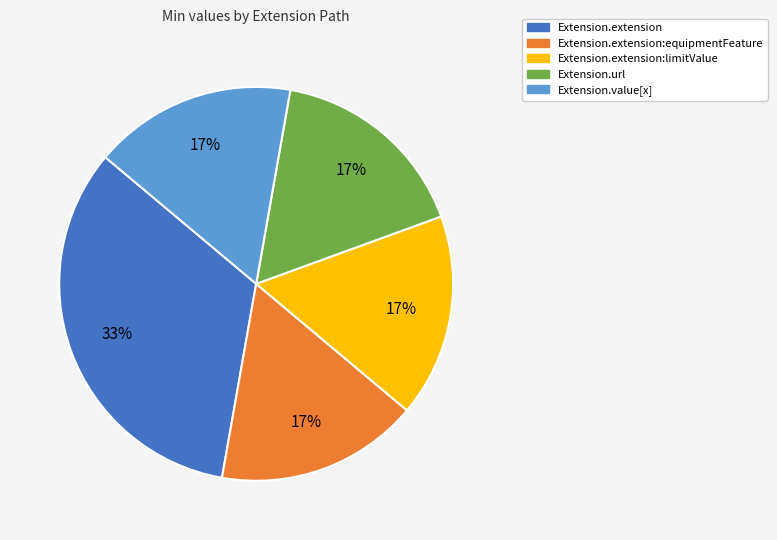

Is there a majority slice in this chart?

No